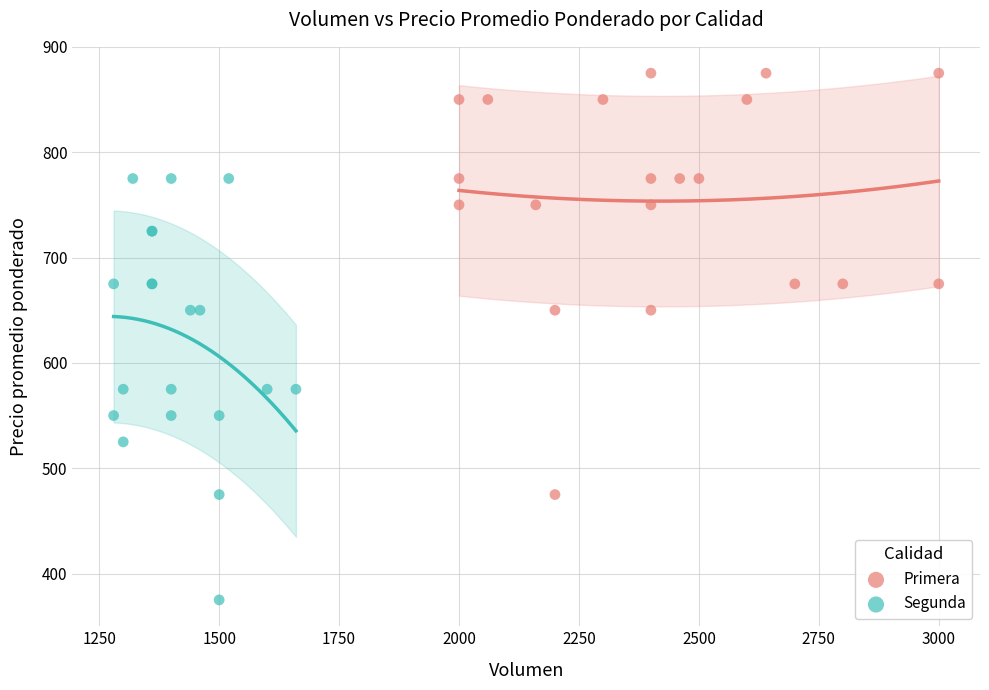

Which series reaches the maximum Y coordinate?

Primera